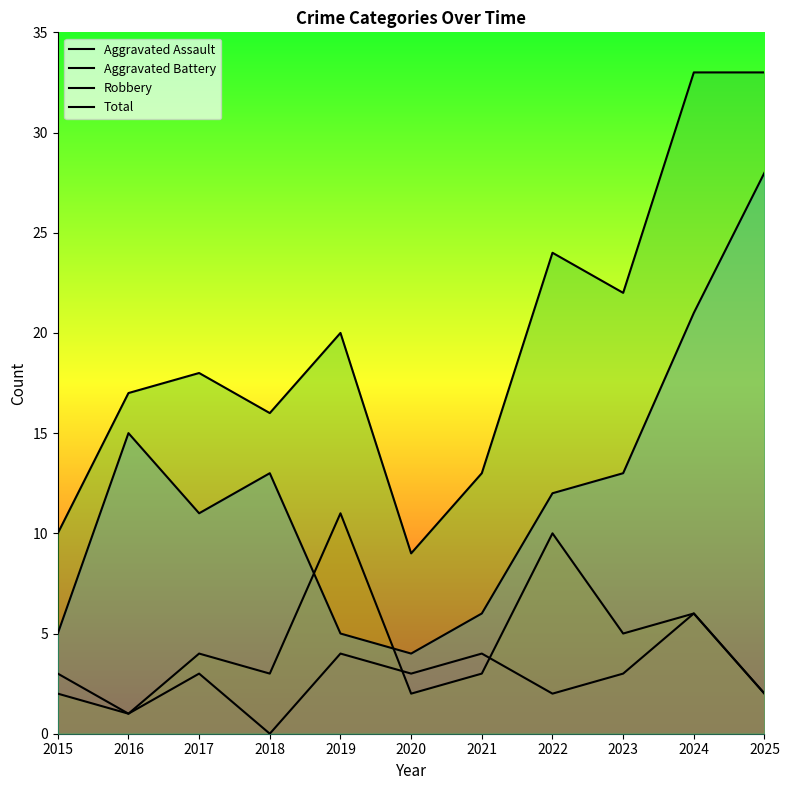

Where is the first local minimum for Total?

2018